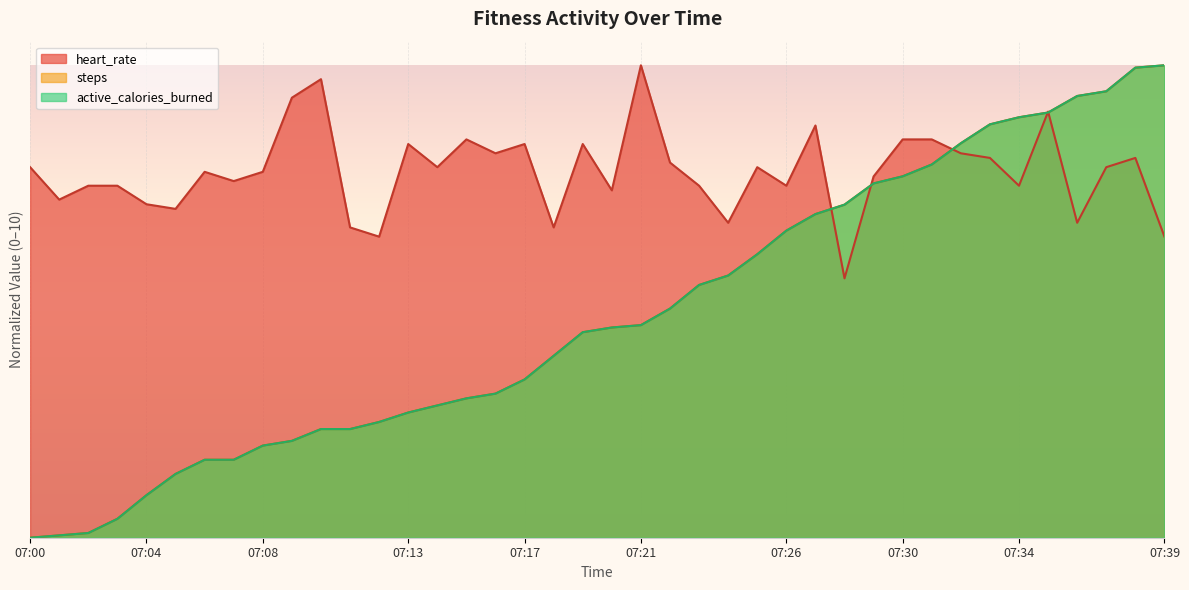

True or false: steps and active_calories_burned cross at least once.

False